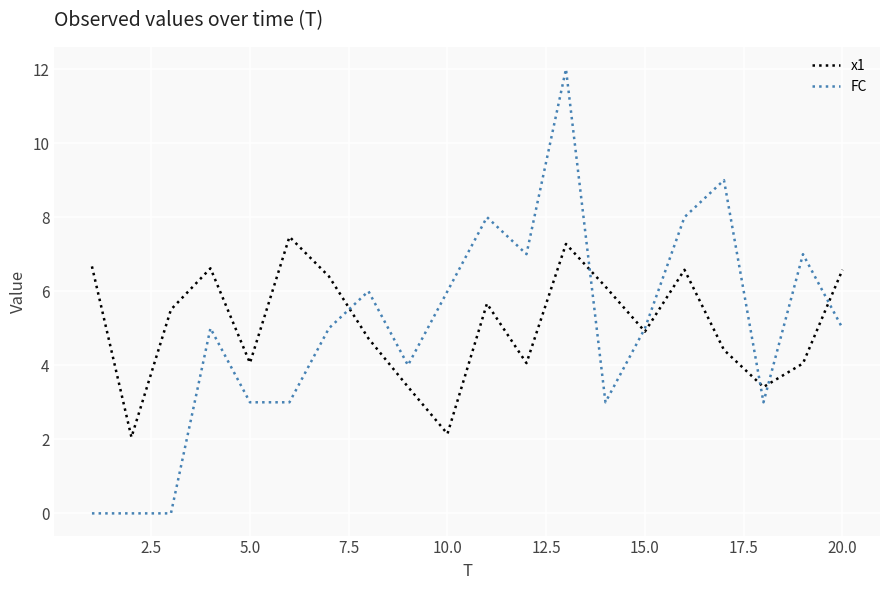

Is this an area chart (filled region under the line)?

No